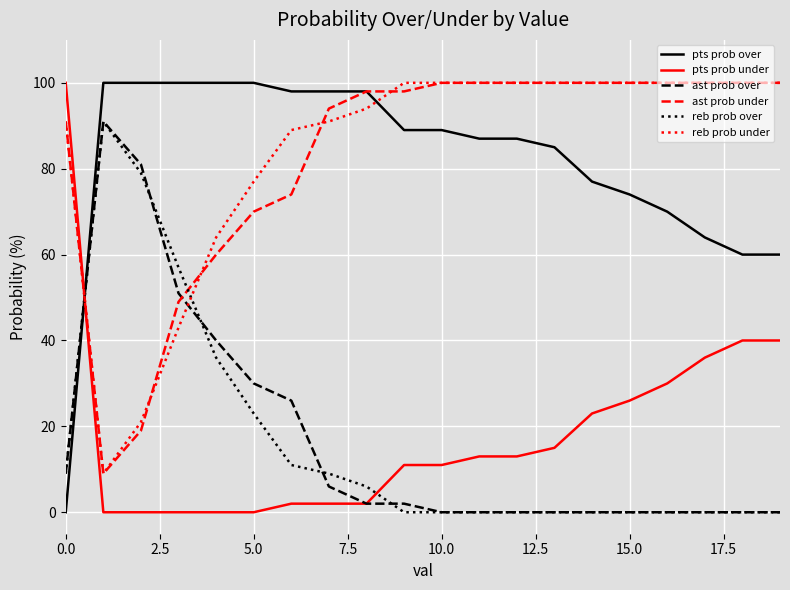

Which series ends up on top after the final intersection of pts prob over and reb prob over?

pts prob over